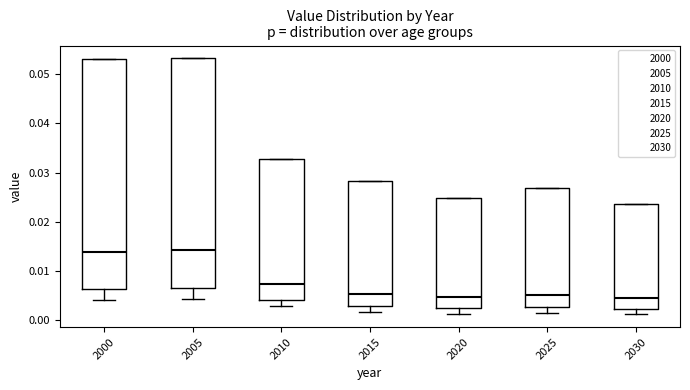

Where is the lower edge of the box at x = 2030 on the y-axis? The values are not printed on the chart, so give them approximately, as read against the axis.

0.002